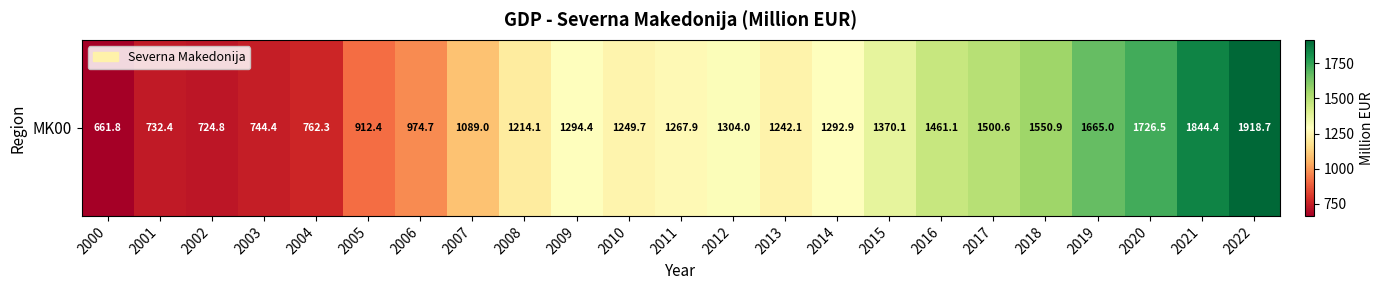

Is it true that the value at 2008 is 777.6?

False